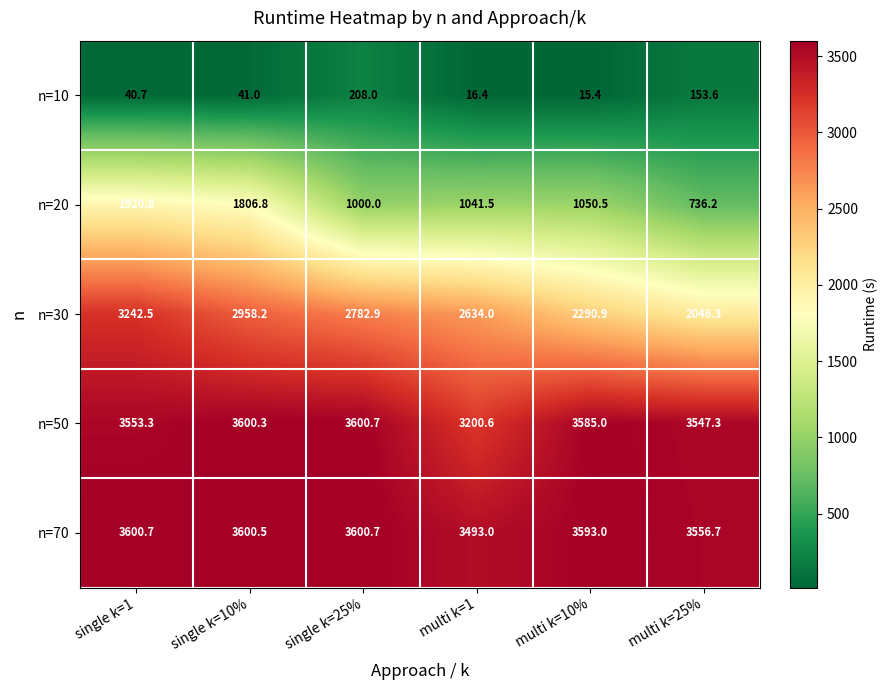

How many data points does each series have?

6